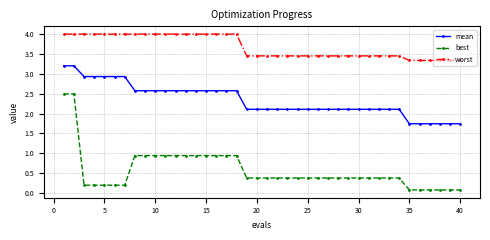

What is the highest value of the mean series?

3.2